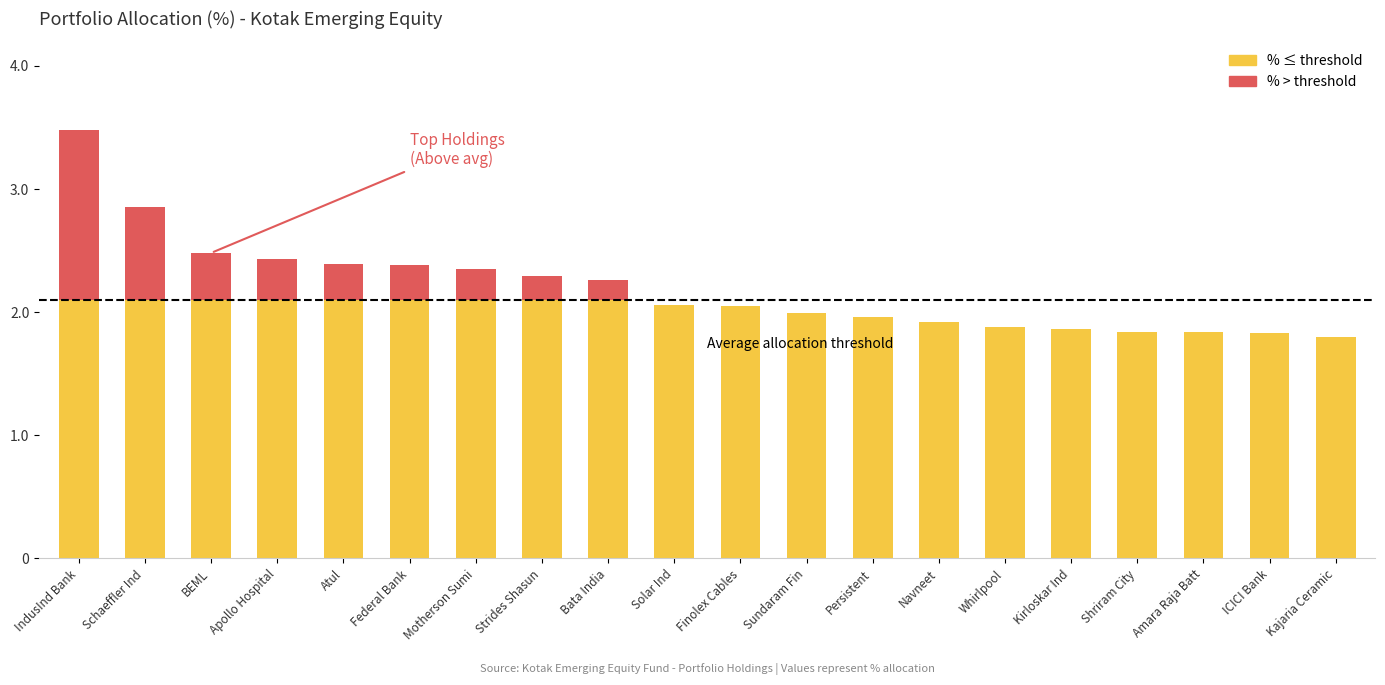

What is the total value across all series at Bata India?

2.3